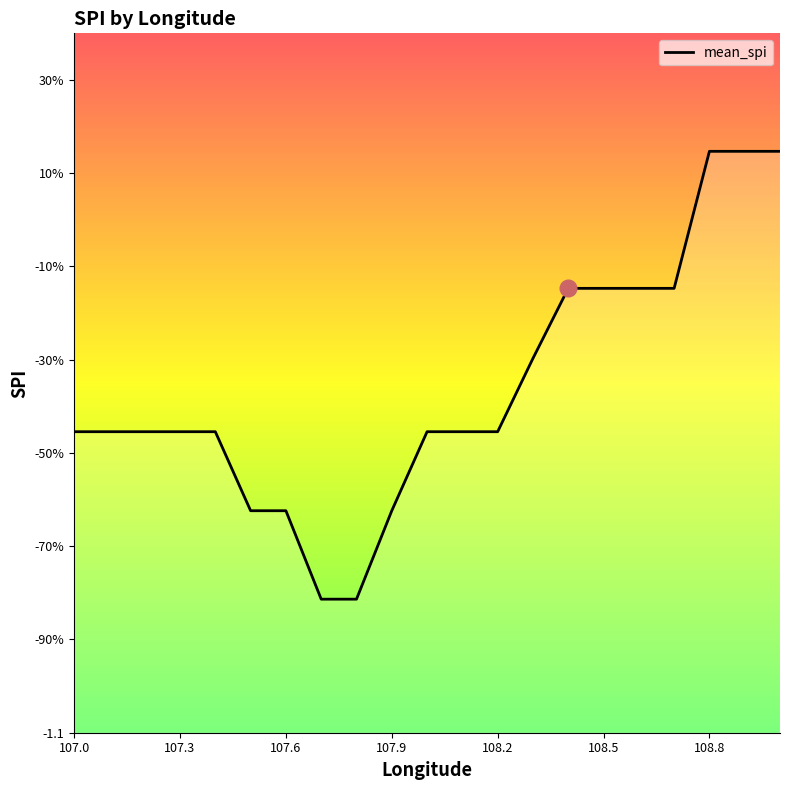

Which category has the lowest value across all series?

107.7